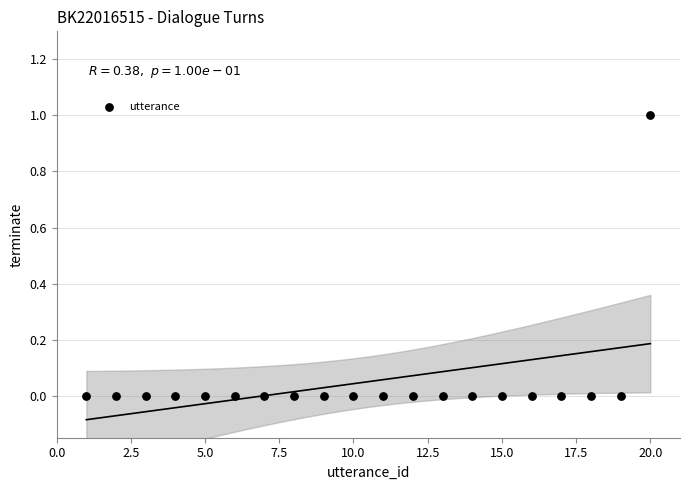

What is the range of X values (max minus min)?

19